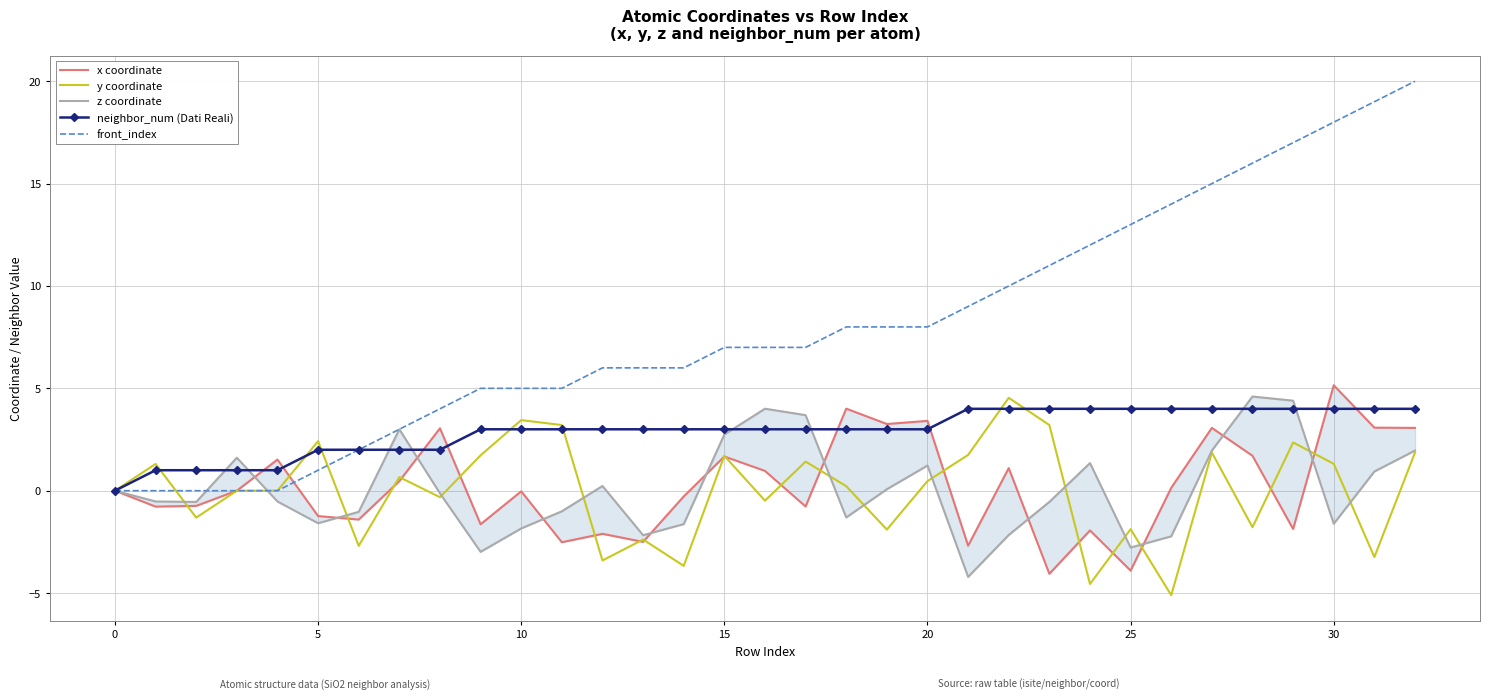

True or false: y coordinate has a value of 1.7 at 15.

True